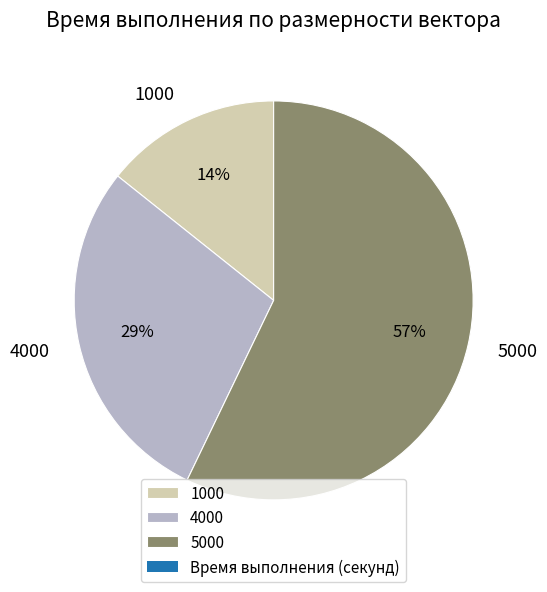

Combined, do 1000 and 4000 account for over 50%?

No